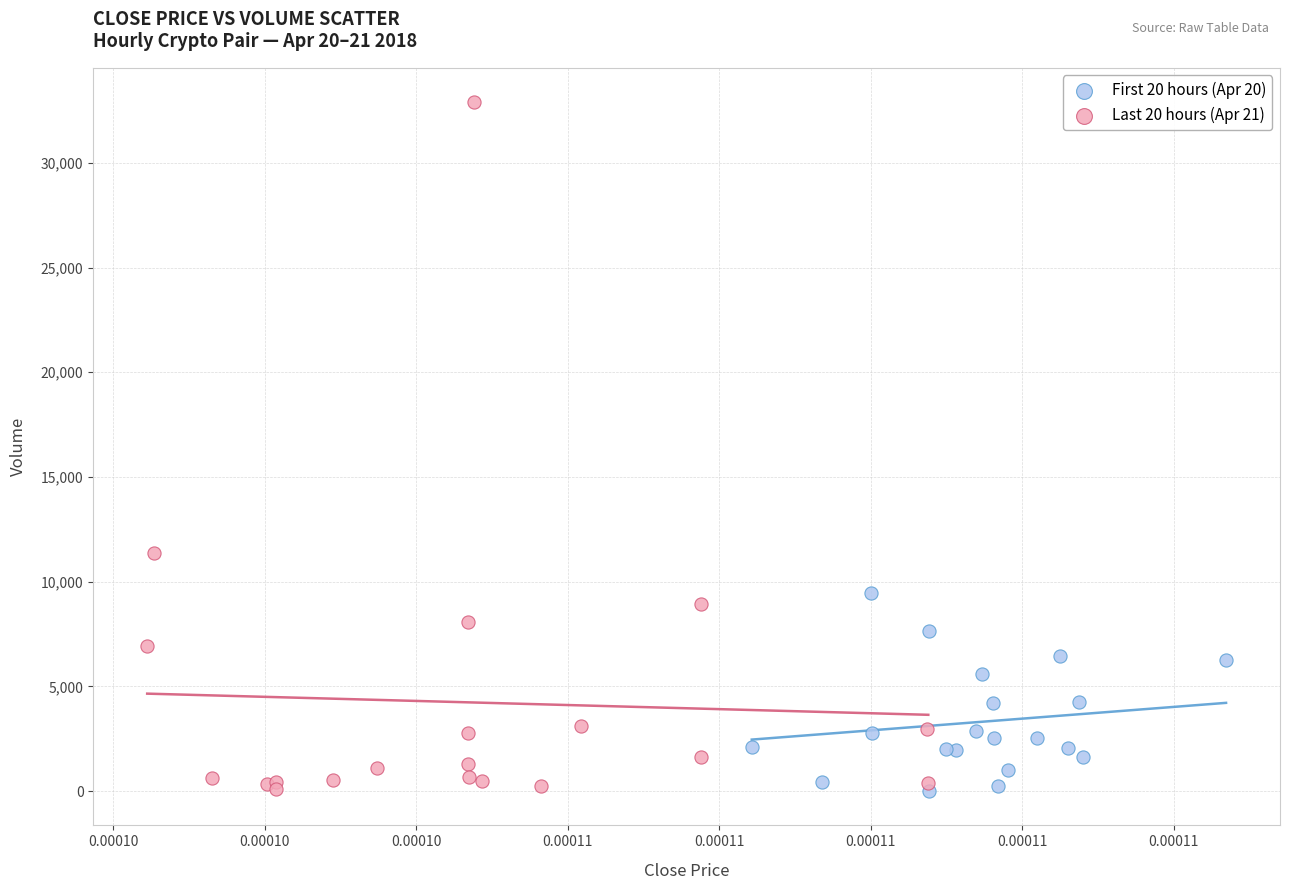

Which series reaches the maximum Y coordinate?

Last 20 hours (Apr 21)